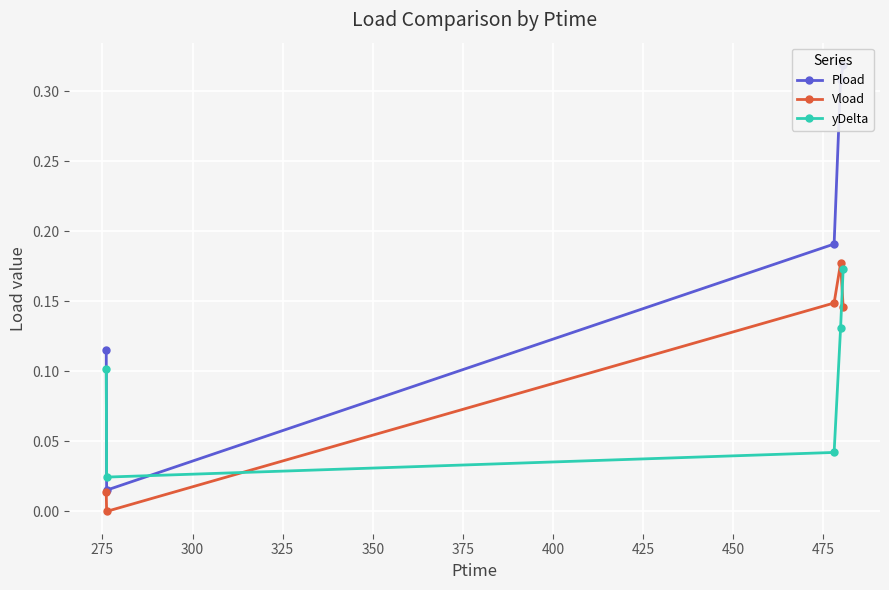

How many interior local peaks does the Vload series have?

1